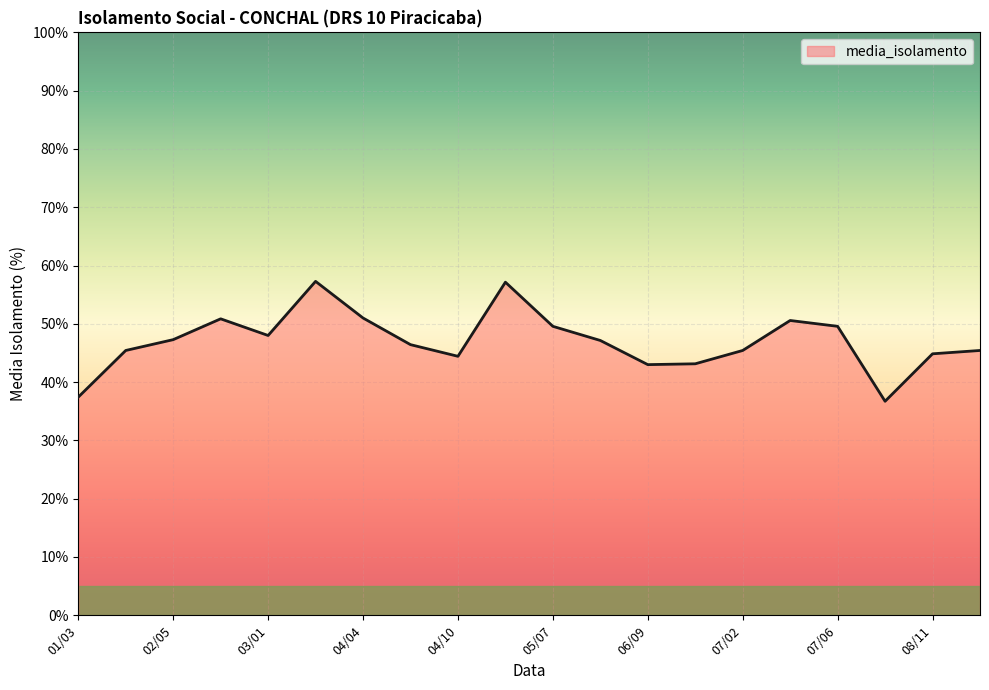

What is the minimum value shown in the chart?

36.7